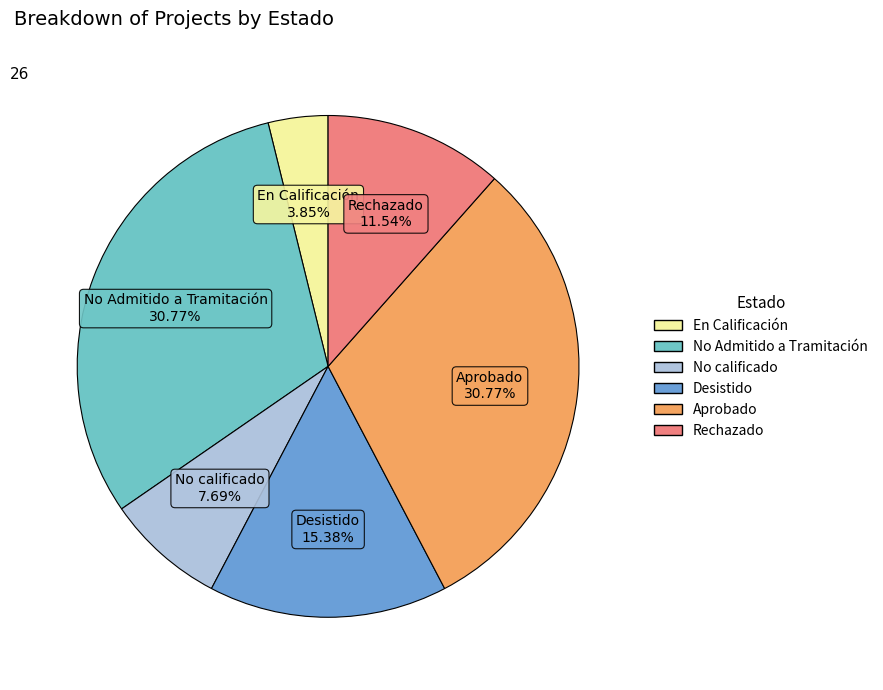

To the nearest percent, what portion does Rechazado represent?

12%